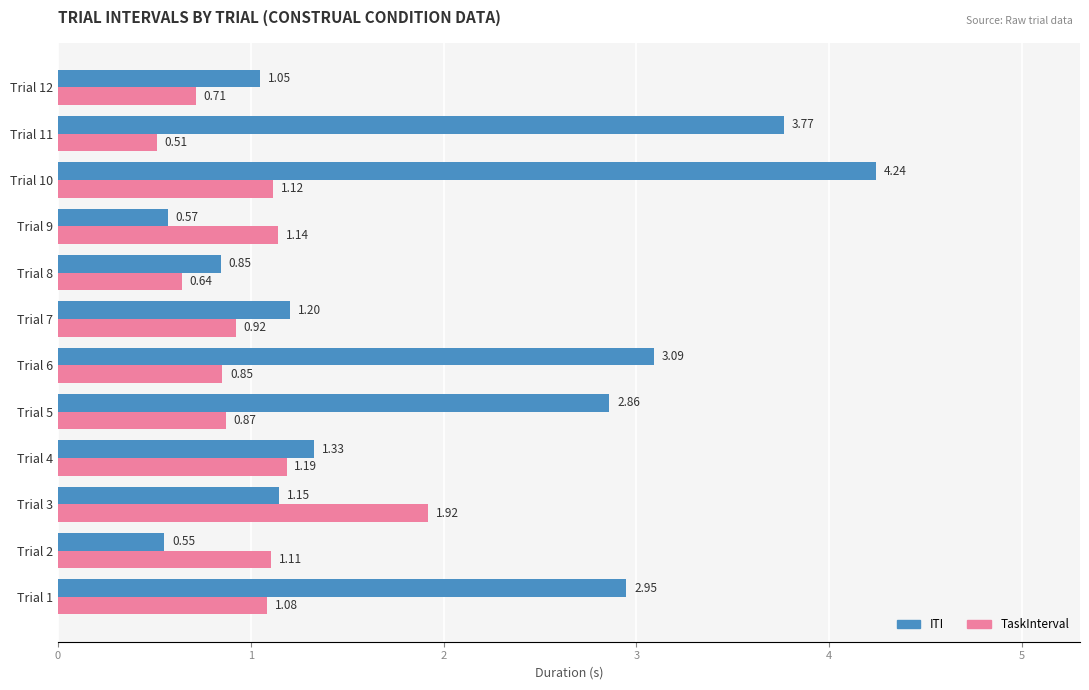

What is the difference between the highest and lowest values at Trial 10?

3.1